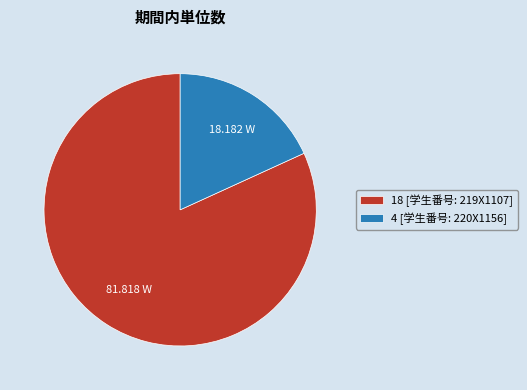

Which has a higher value, 4 [学生番号: 220X1156] or 18 [学生番号: 219X1107]?

18 [学生番号: 219X1107]